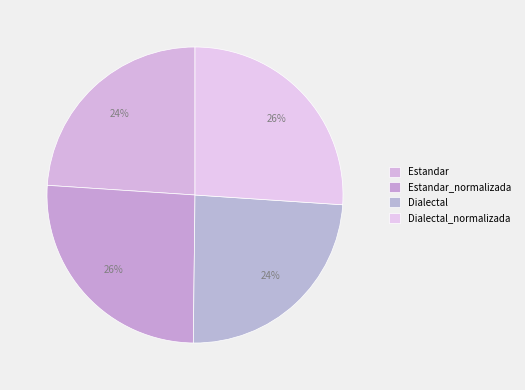

Is Dialectal the majority of the pie?

No